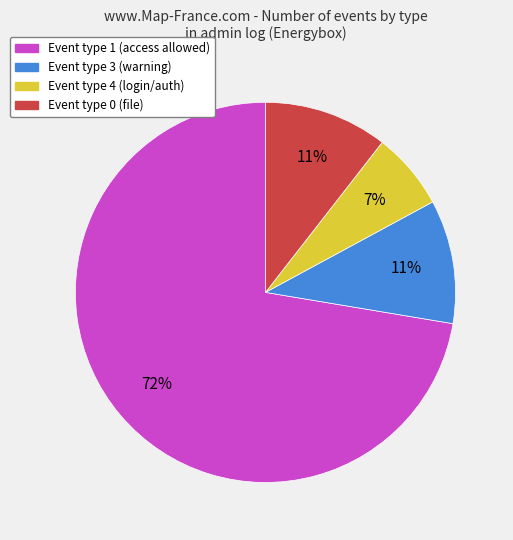

Which has a higher value, Event type 0 (file) or Event type 4 (login/auth)?

Event type 0 (file)